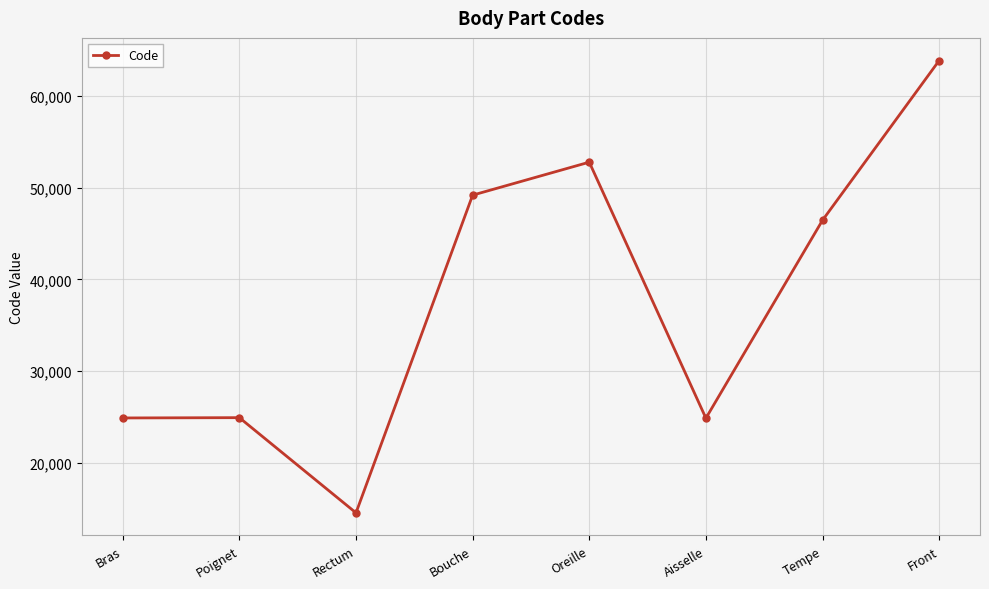

What is the sum of all values?

301498